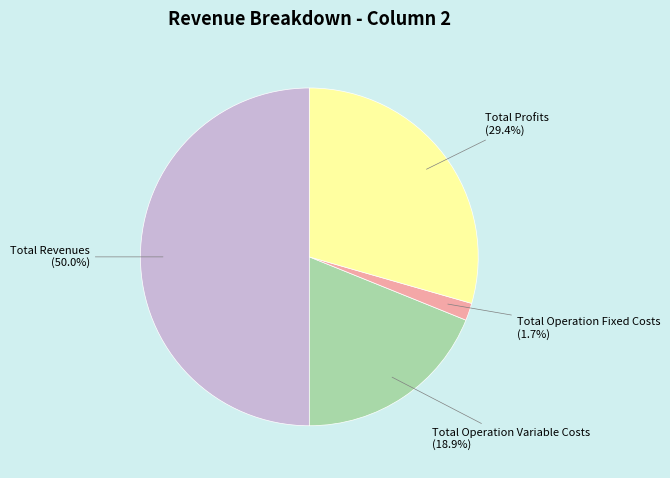

How many slices are in this pie chart?

4